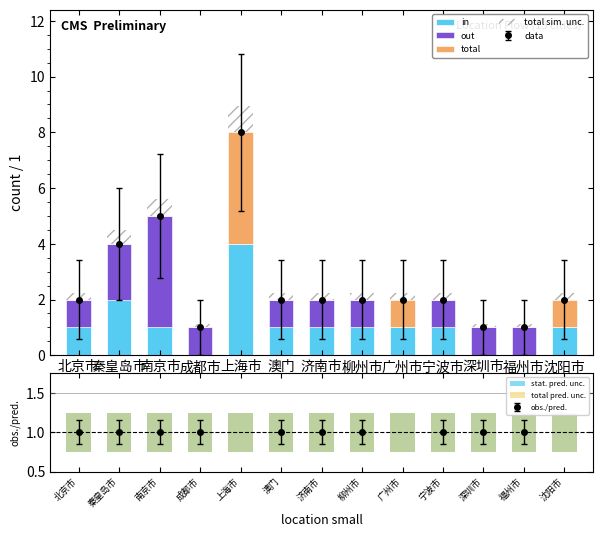

Between 澳门 and 沈阳市, which is larger?

澳门